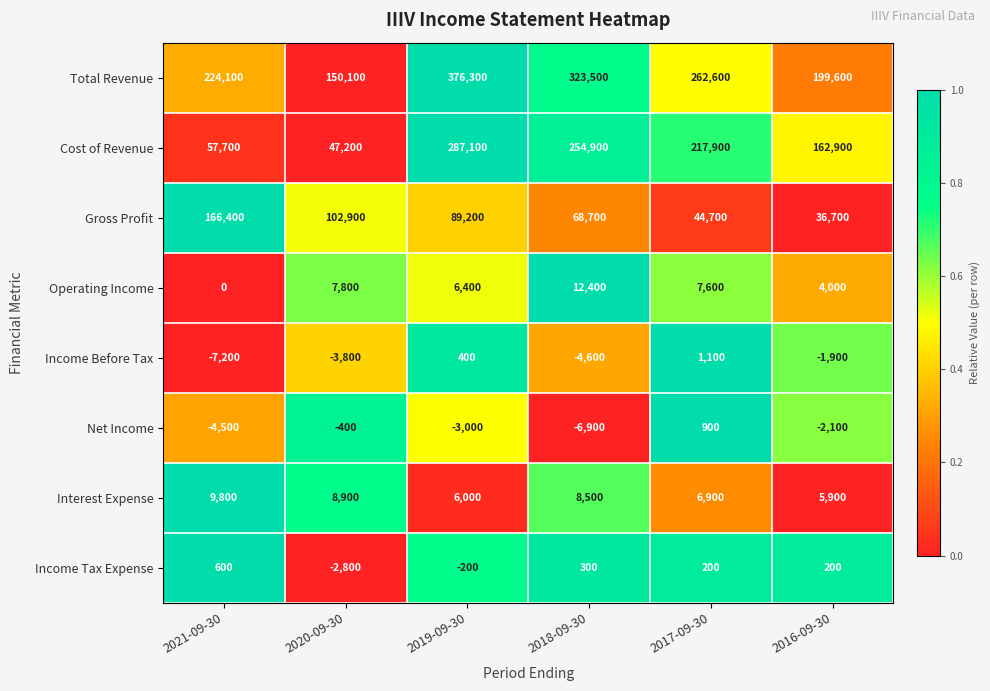

The Net Income series shows -654 at 2020-09-30. True or false?

False